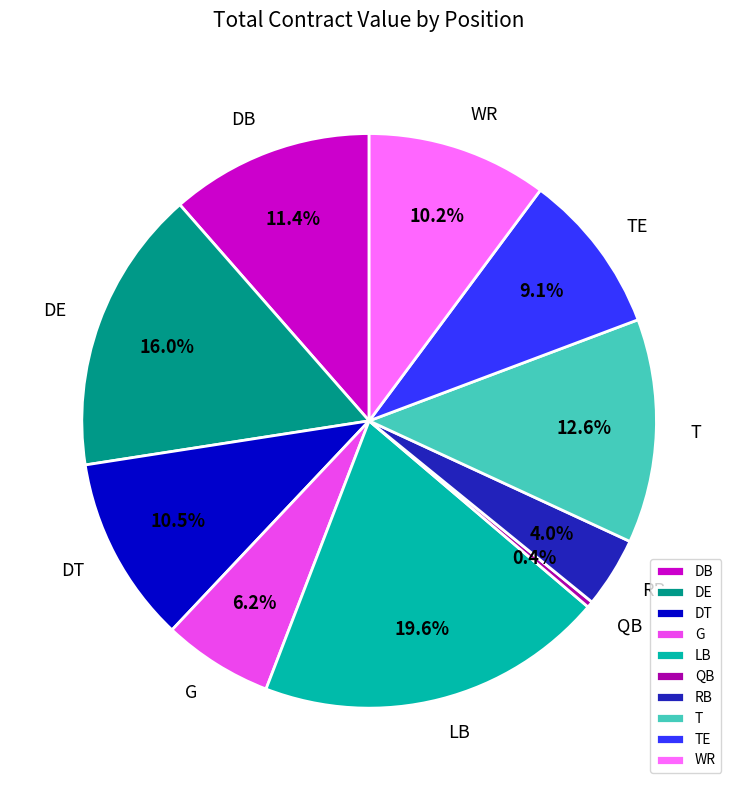

What is the ratio of the value at TE to the value at QB?

26.0